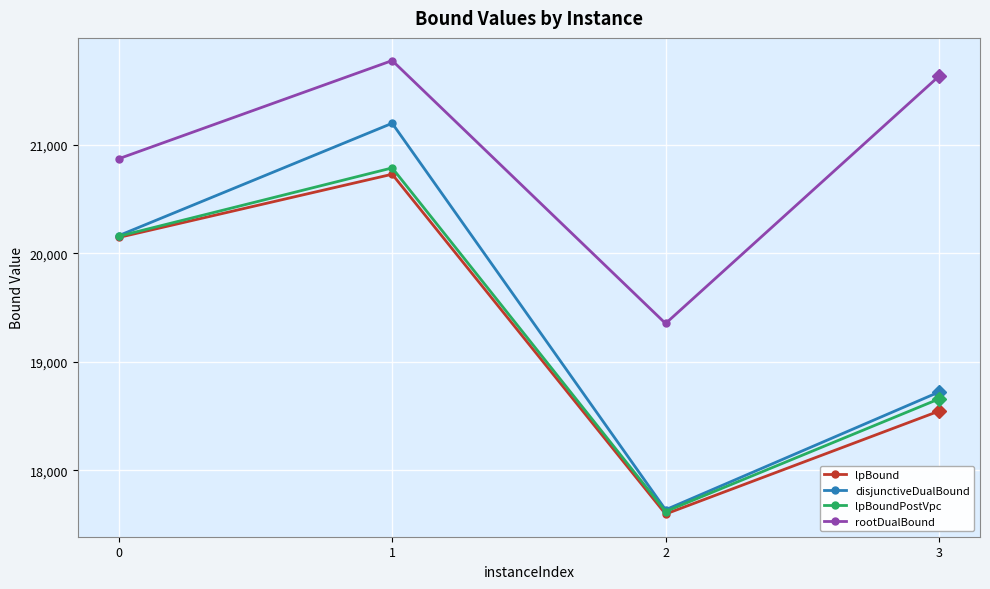

How many series are shown in this chart?

4